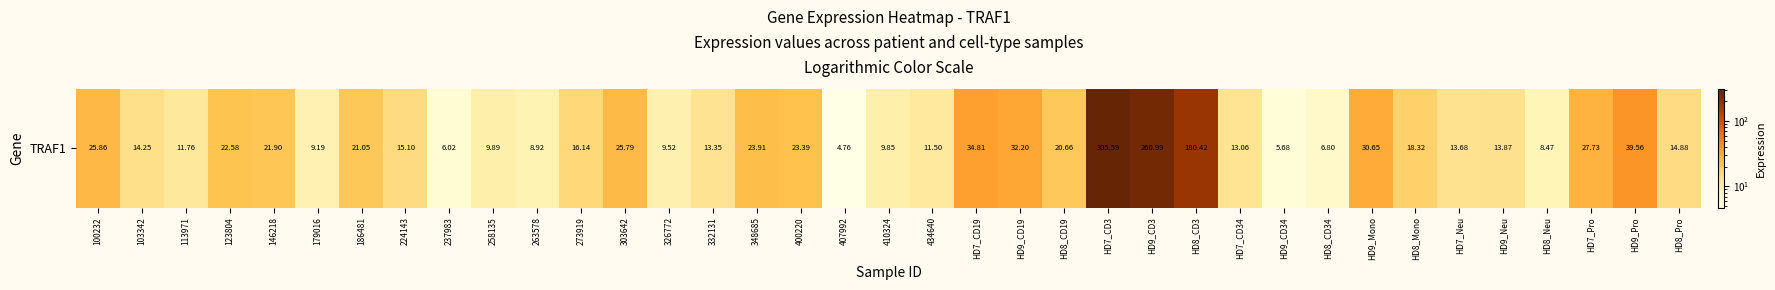

The value at HD8_Pro is 14.9. True or false?

True